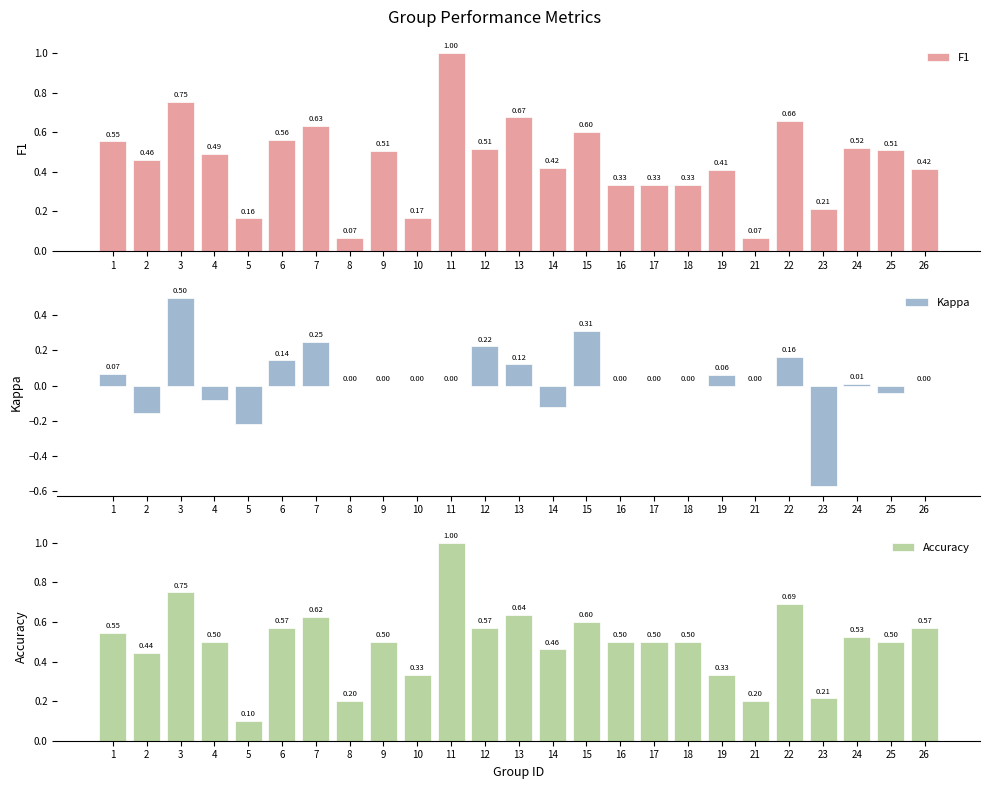

The value of F1 at 9 is 0.5. True or false?

True